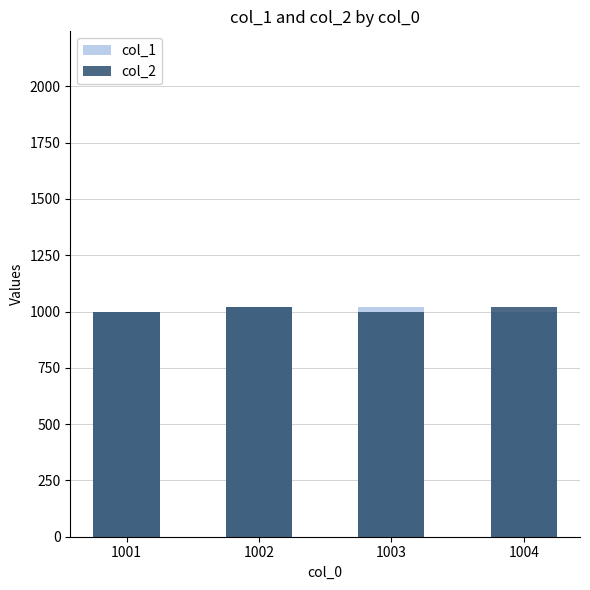

Rank the categories by col_1 value from highest to lowest.

1002, 1003, 1004, 1001